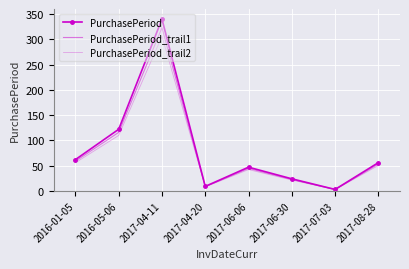

What is the difference between the maximum and minimum values in the PurchasePeriod_trail2 series?

303.3